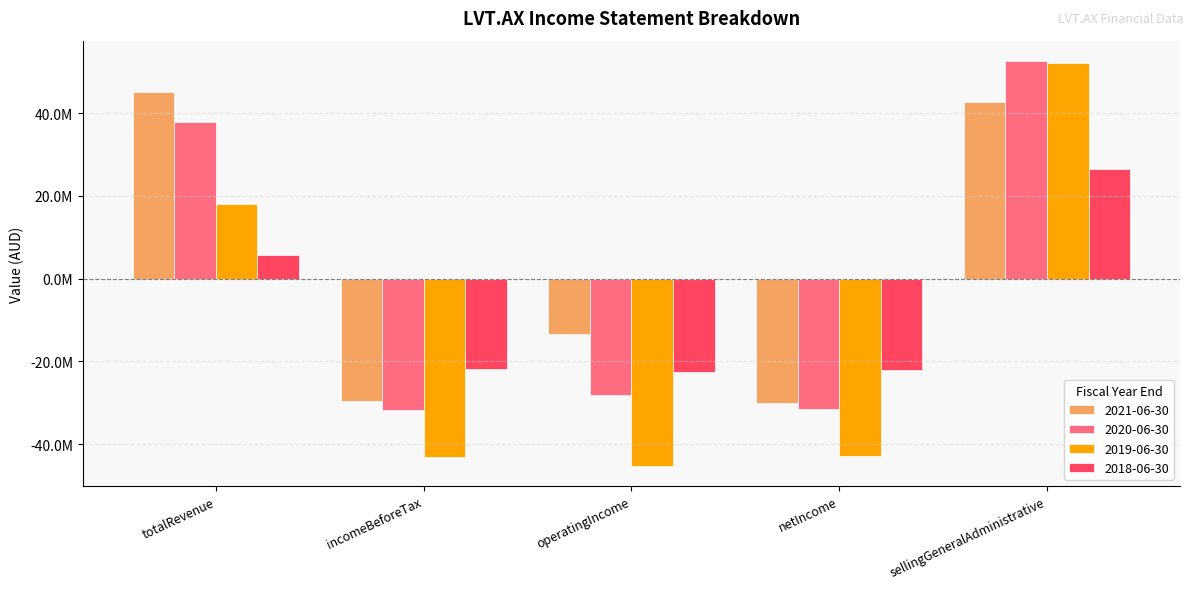

What are all the series names shown in the legend?

2021-06-30, 2020-06-30, 2019-06-30, 2018-06-30